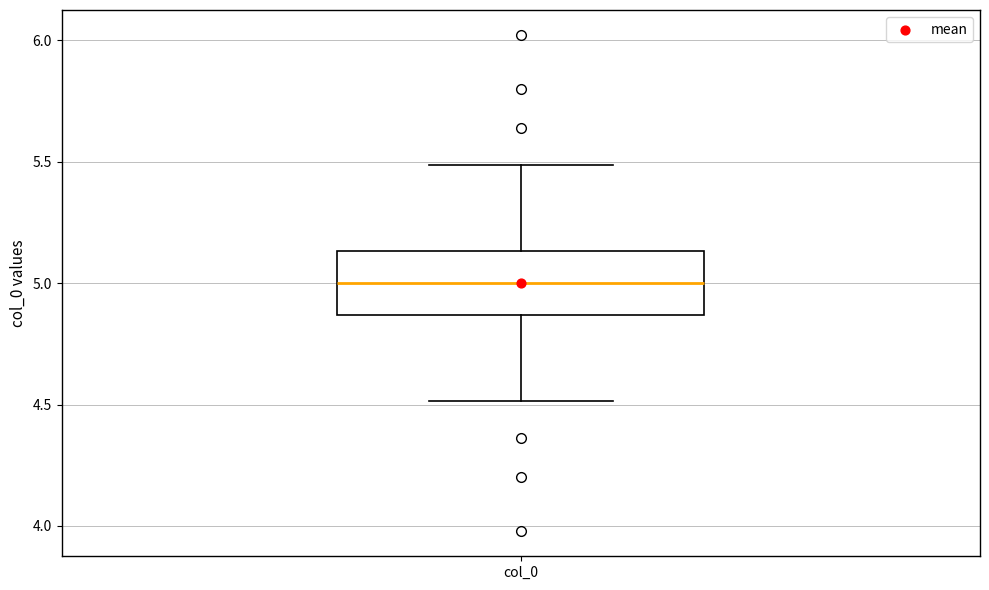

Where does the median line of the box for col_0 sit on the y-axis? The values are not printed on the chart, so give them approximately, as read against the axis.

5.00